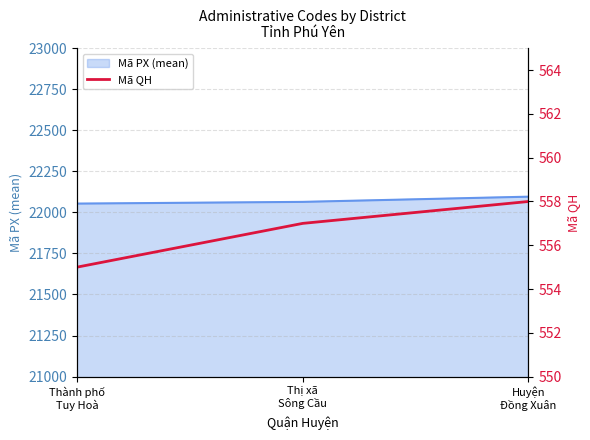

Which label corresponds to the smallest value in the chart?

Thành phố
Tuy Hoà